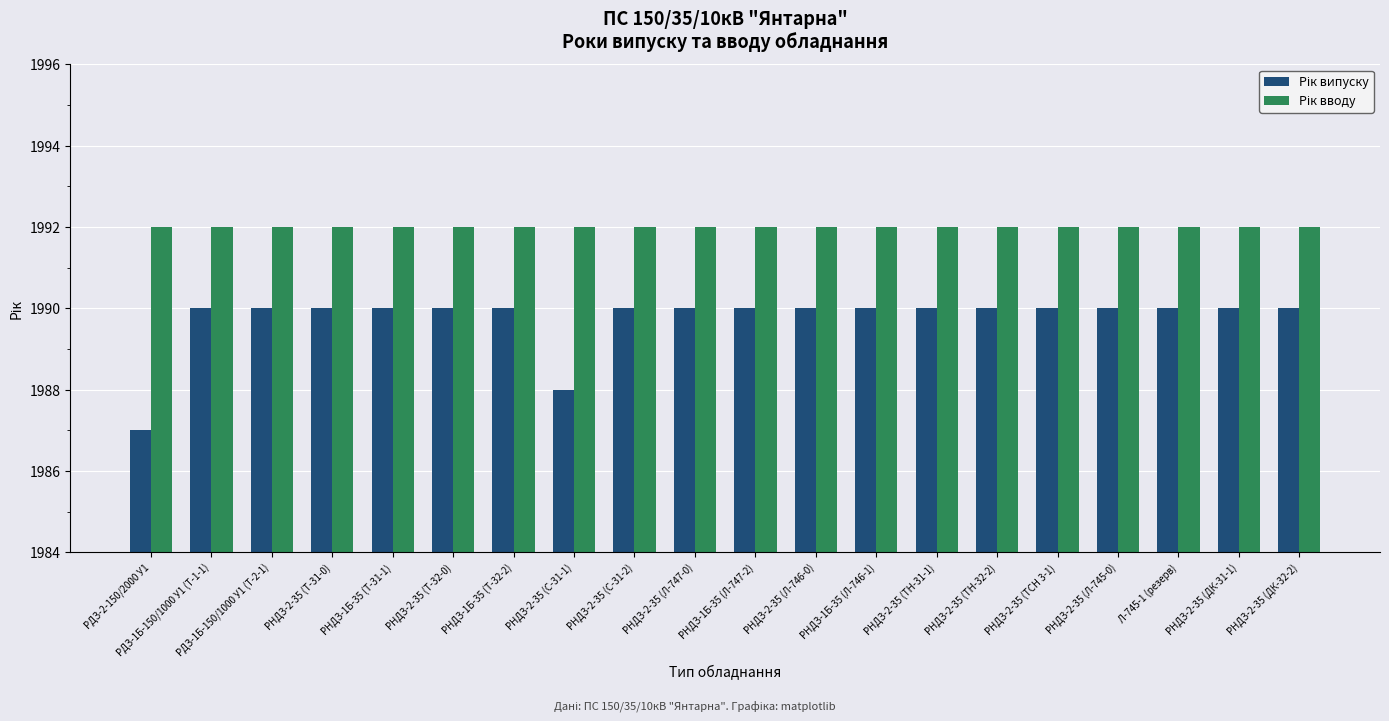

What is the maximum value shown in the chart?

1992